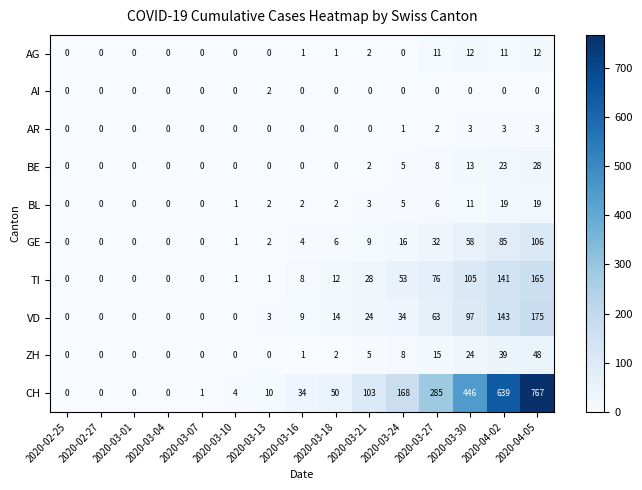

What is the spread (max minus min) of values at 2020-03-30?

446